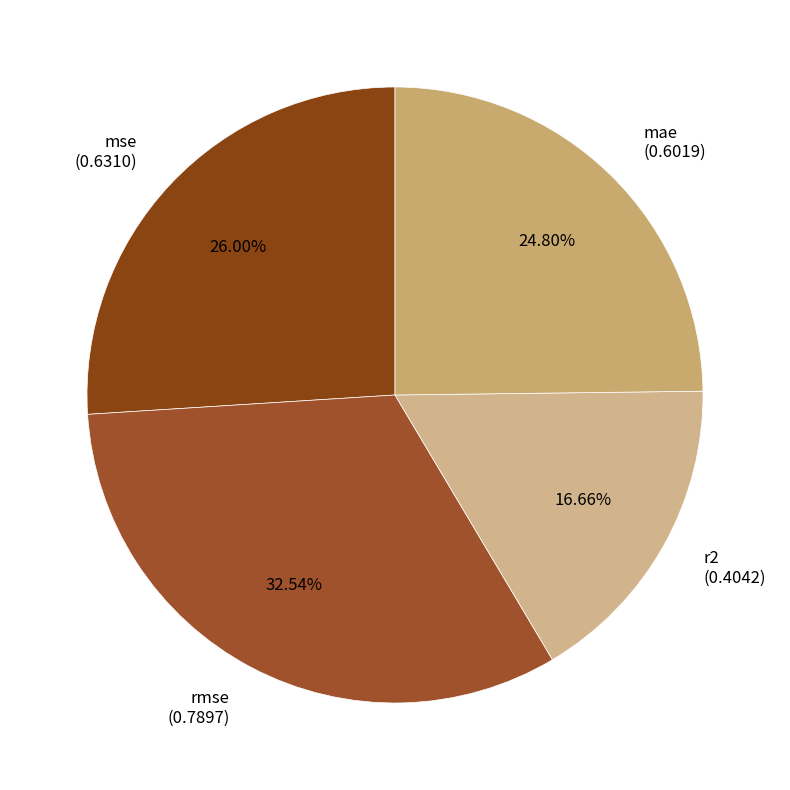

How much of the chart is everything except mae?

75.2%